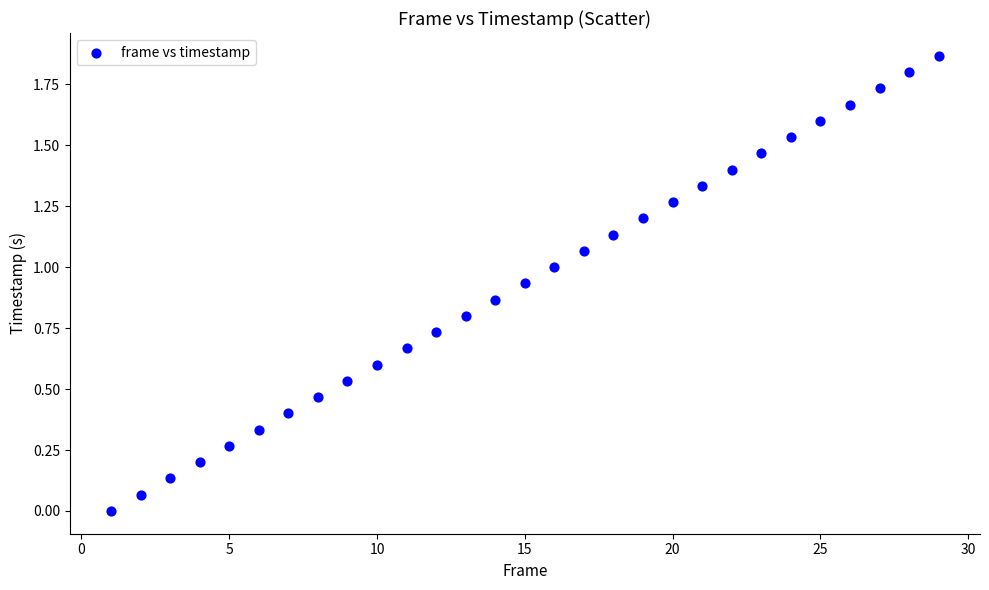

What is the range of X values (max minus min)?

28.0